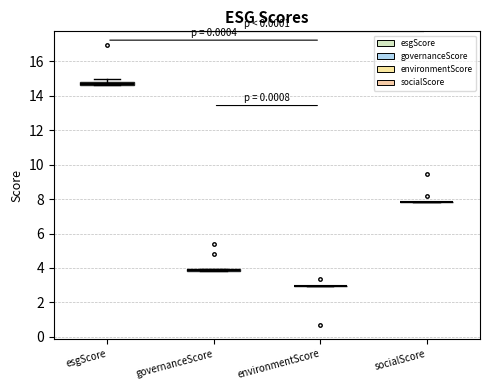

Where is the lower edge of the box for esgScore on the y-axis? The values are not printed on the chart, so give them approximately, as read against the axis.

14.6